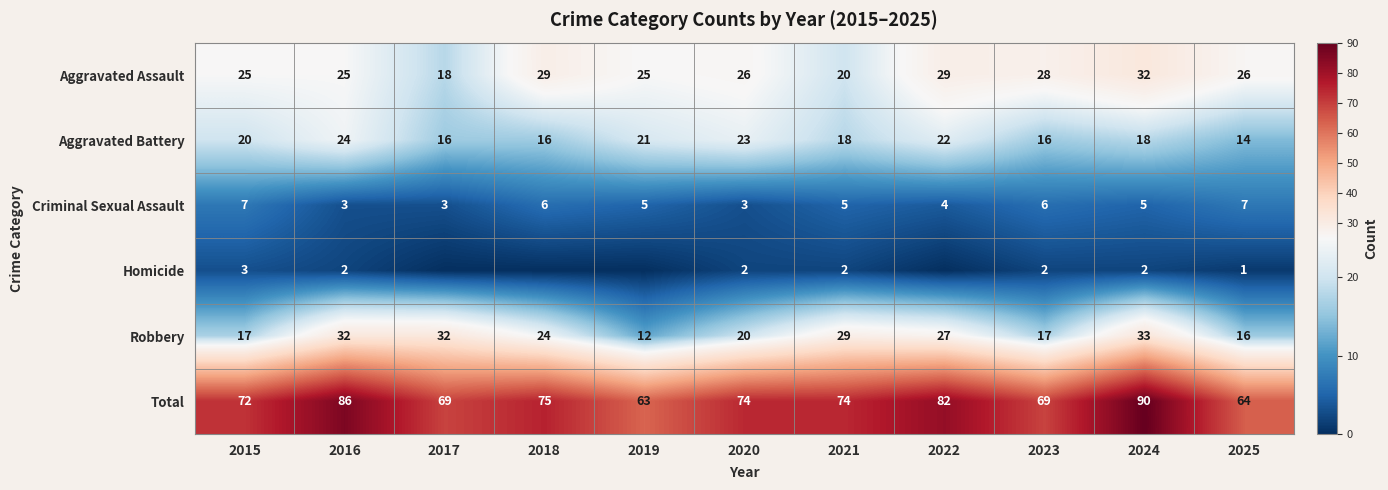

What is the maximum value shown in the chart?

90